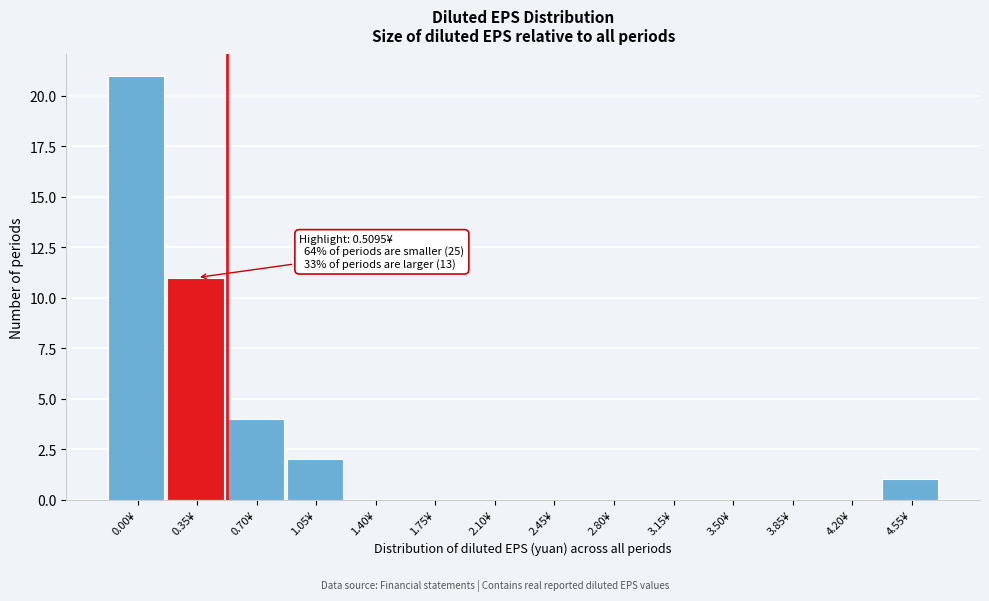

Reading left to right, transcribe all the data shown in this chart.

0.00¥=21	0.35¥=11	0.70¥=4	1.05¥=2	1.40¥=0	1.75¥=0	2.10¥=0	2.45¥=0	2.80¥=0	3.15¥=0	3.50¥=0	3.85¥=0	4.20¥=0	4.55¥=1